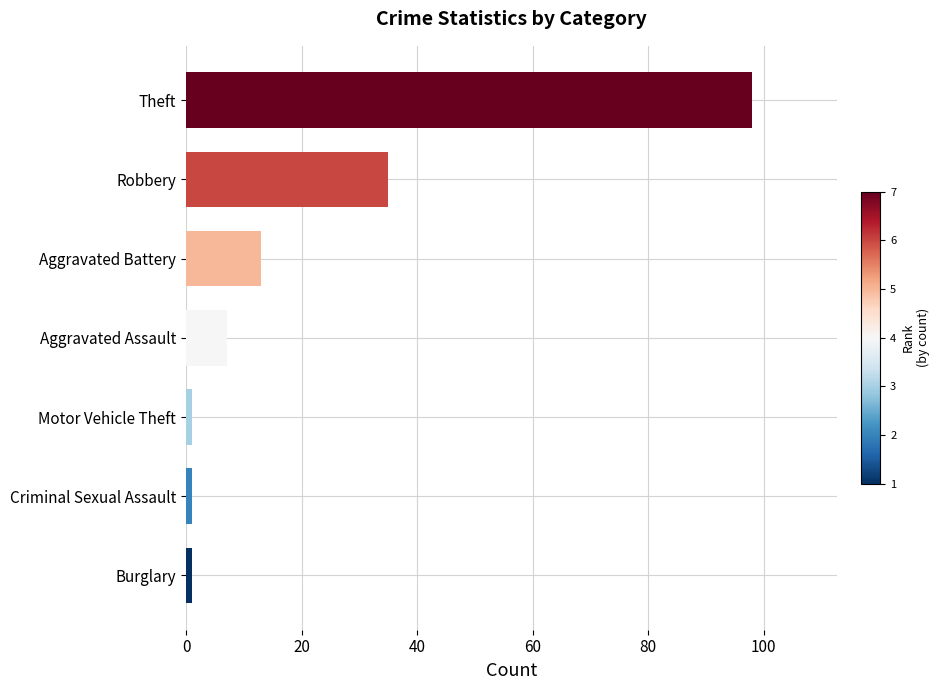

At which label is the value closest to 49?

Robbery